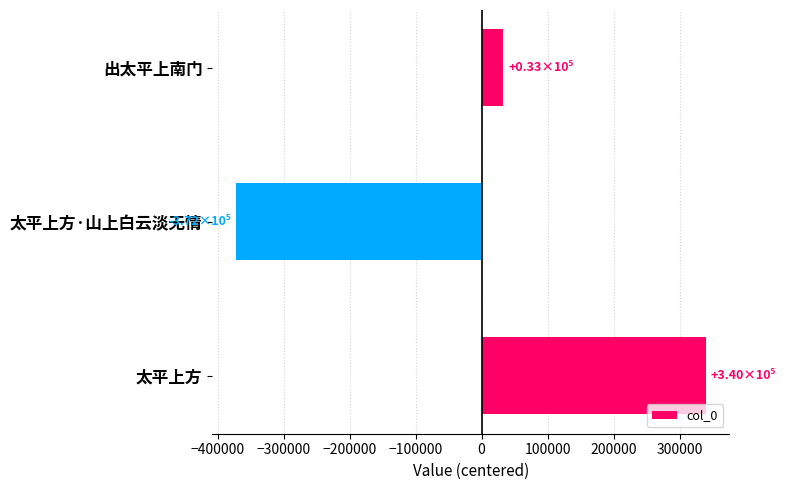

Which has a higher value, 出太平上南门 or 太平上方?

太平上方